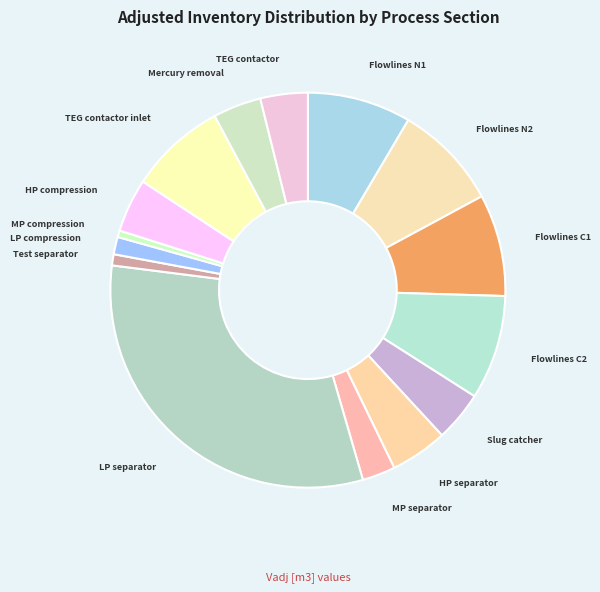

Is there a majority slice in this chart?

No